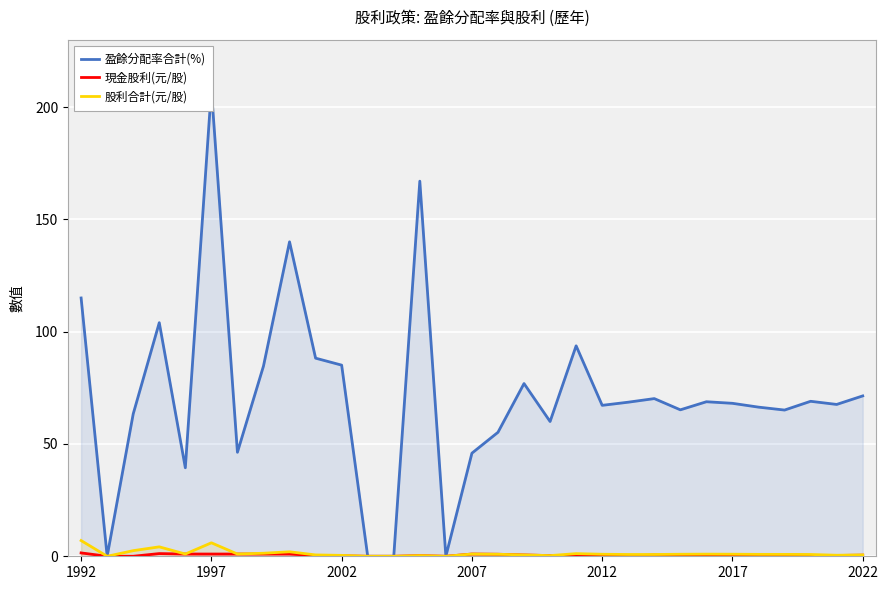

How many series are shown in this chart?

3